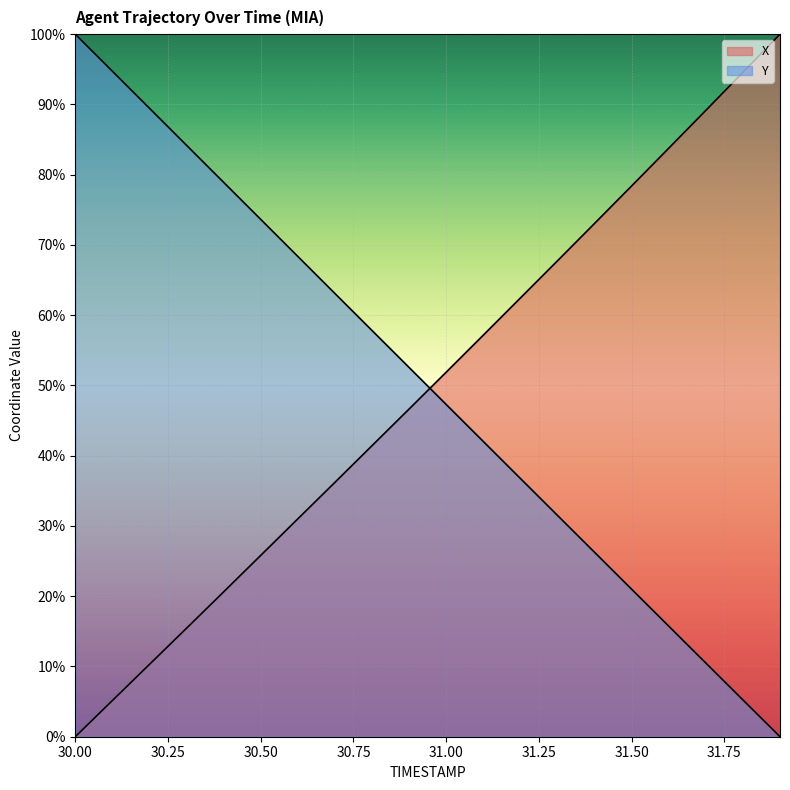

True or false: Y and X intersect in this chart.

True